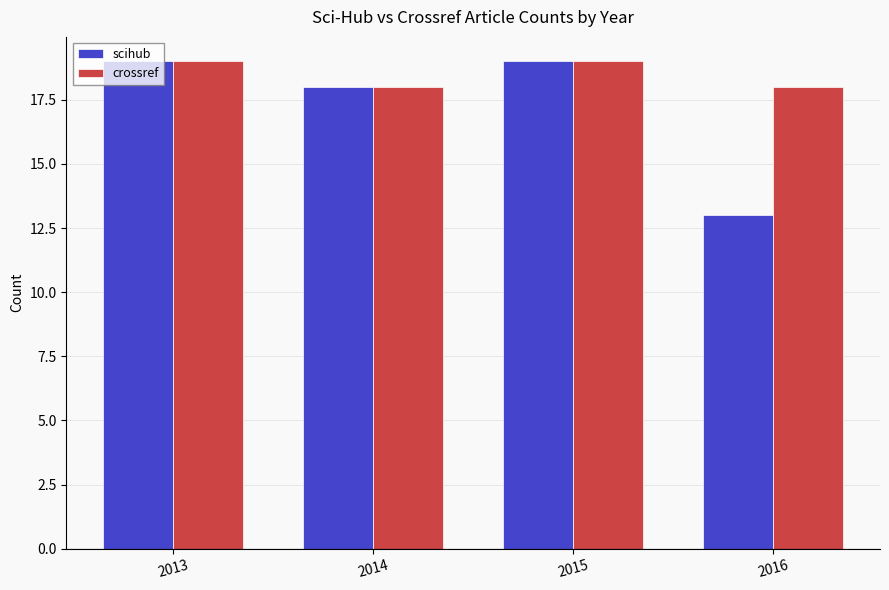

The value of crossref at 2013 is 19. True or false?

True